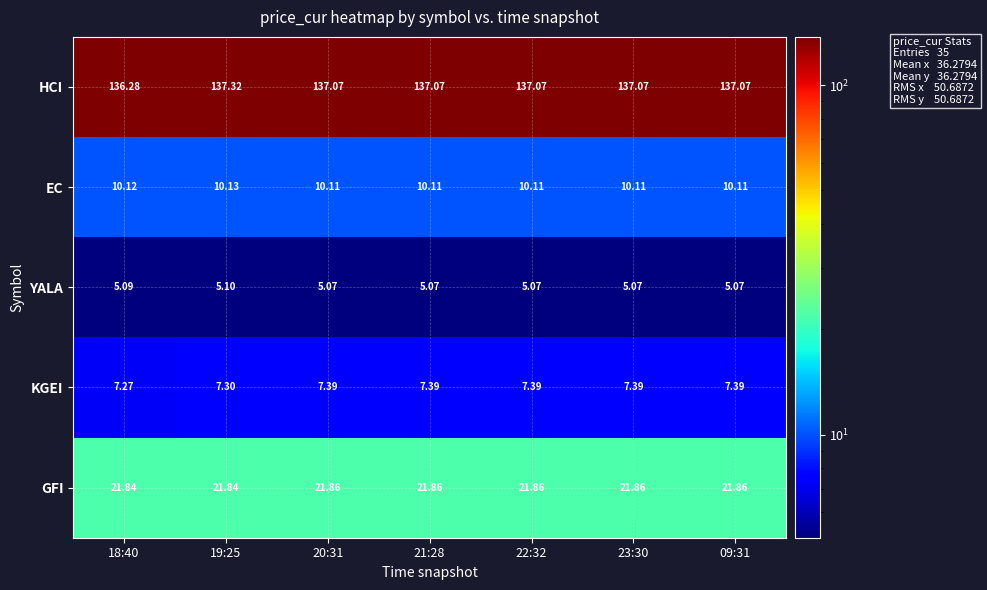

Which series has the largest range (max minus min)?

HCI